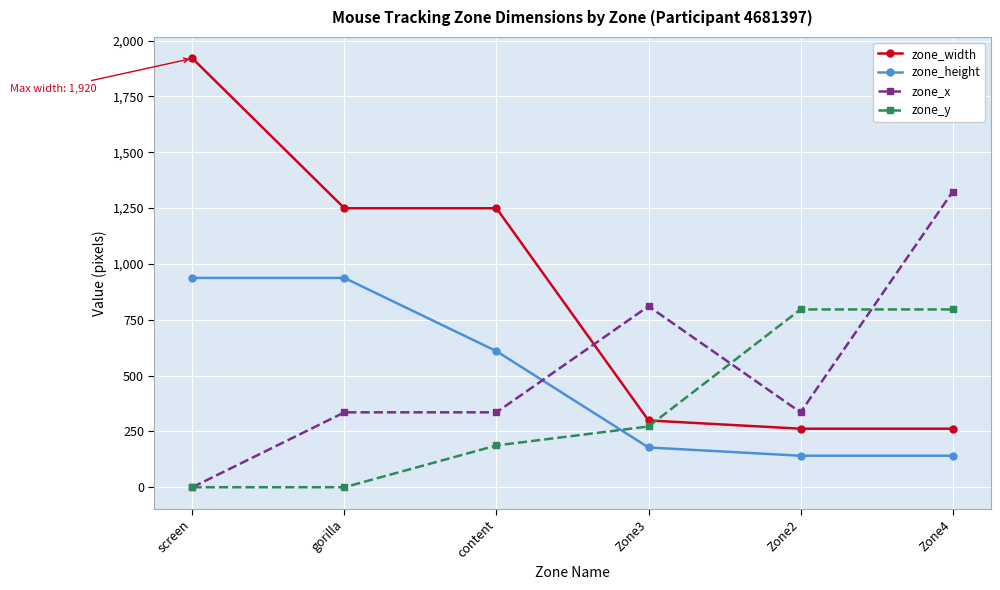

The value of zone_y at content is 83.2. True or false?

False